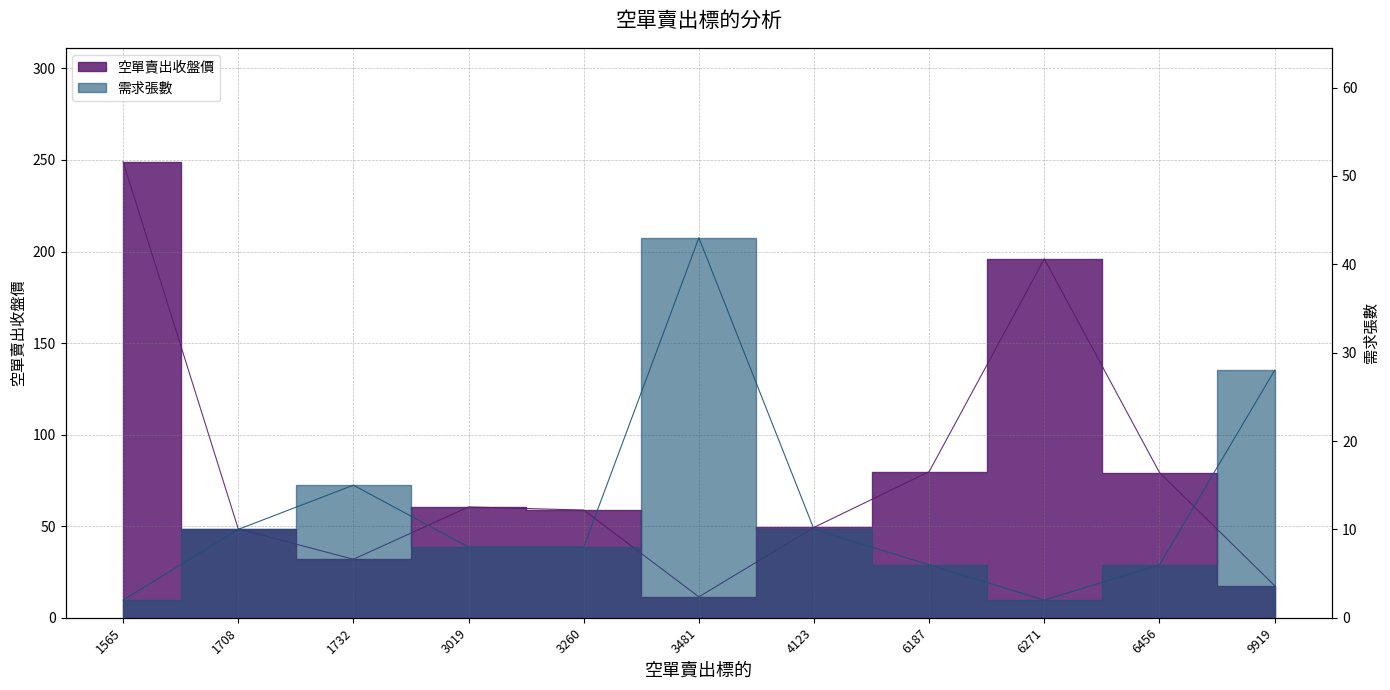

Rank the series at 6187 from highest to lowest value.

空單賣出收盤價, 需求張數